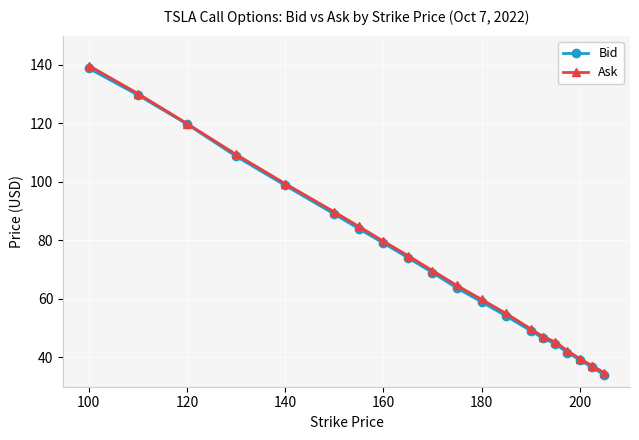

What is the greatest value displayed?

139.8